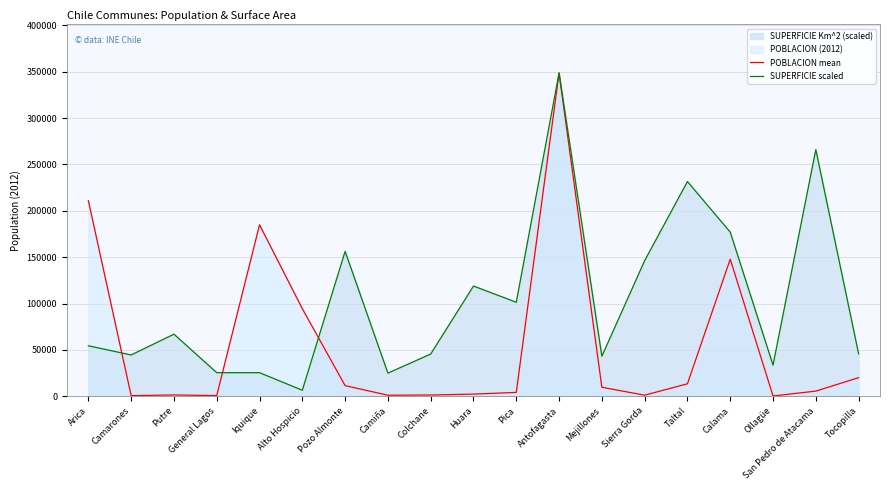

Where is the first local maximum for POBLACION mean?

Putre